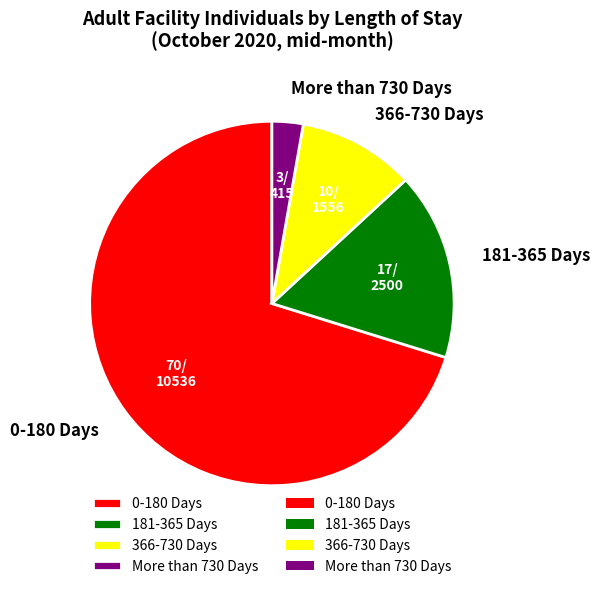

Is 181-365 Days the majority of the pie?

No